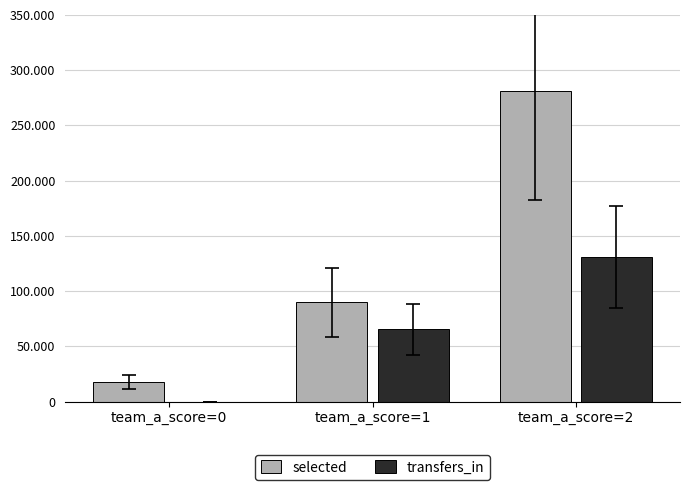

At which category is the sum across all series the highest?

team_a_score=2